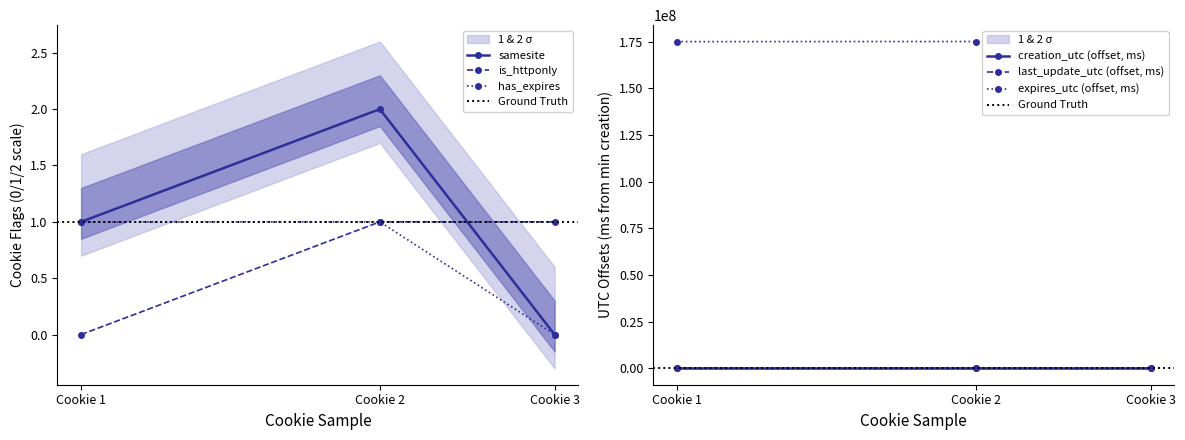

How many data points in samesite are less than 1?

1